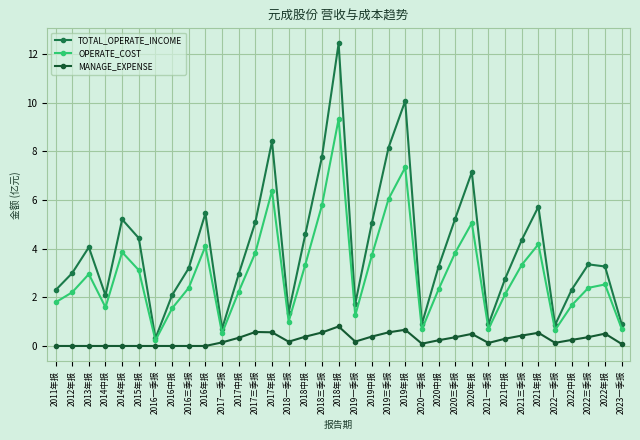

What is the label of the 5th point from the right?

2022一季报